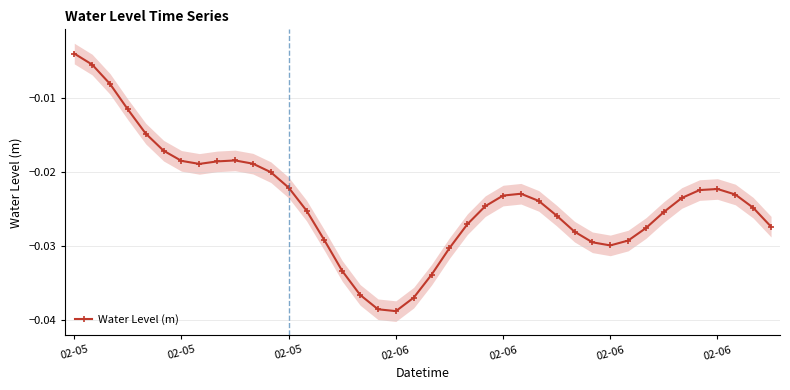

Does the chart display data point markers on the line(s)?

Yes